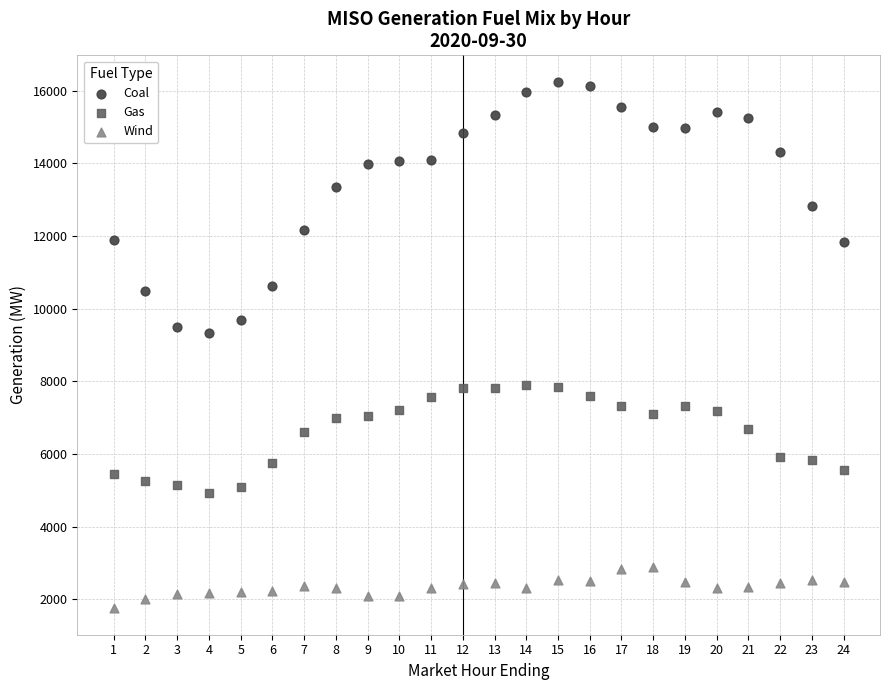

Across all series, what Y value is closest to 9000?

9322.4